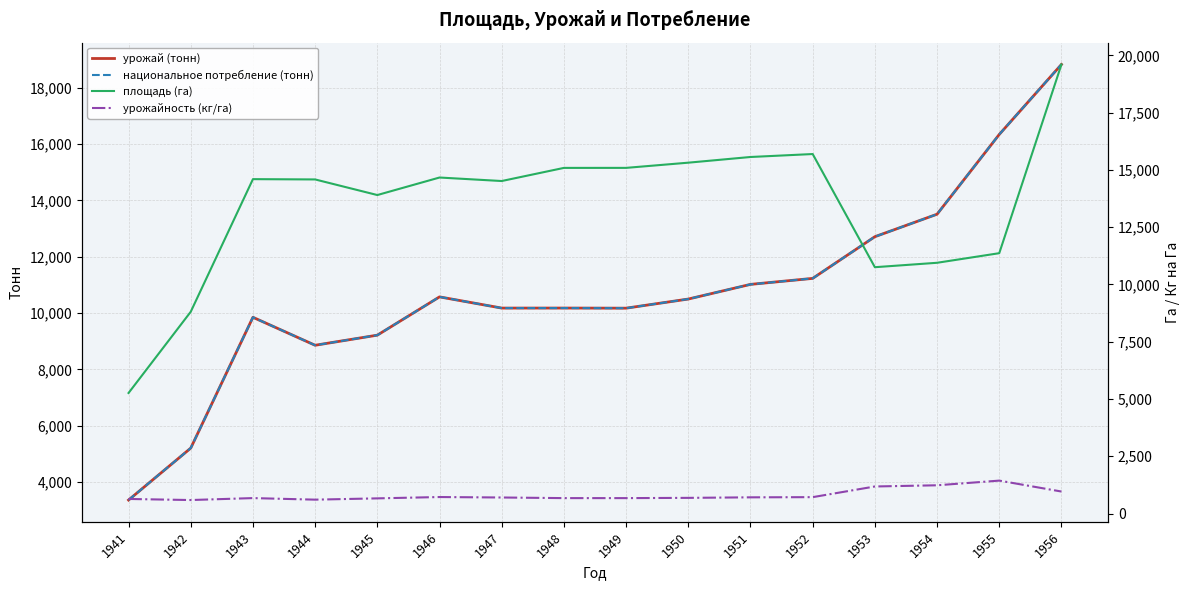

How many categories are shown in the chart?

16